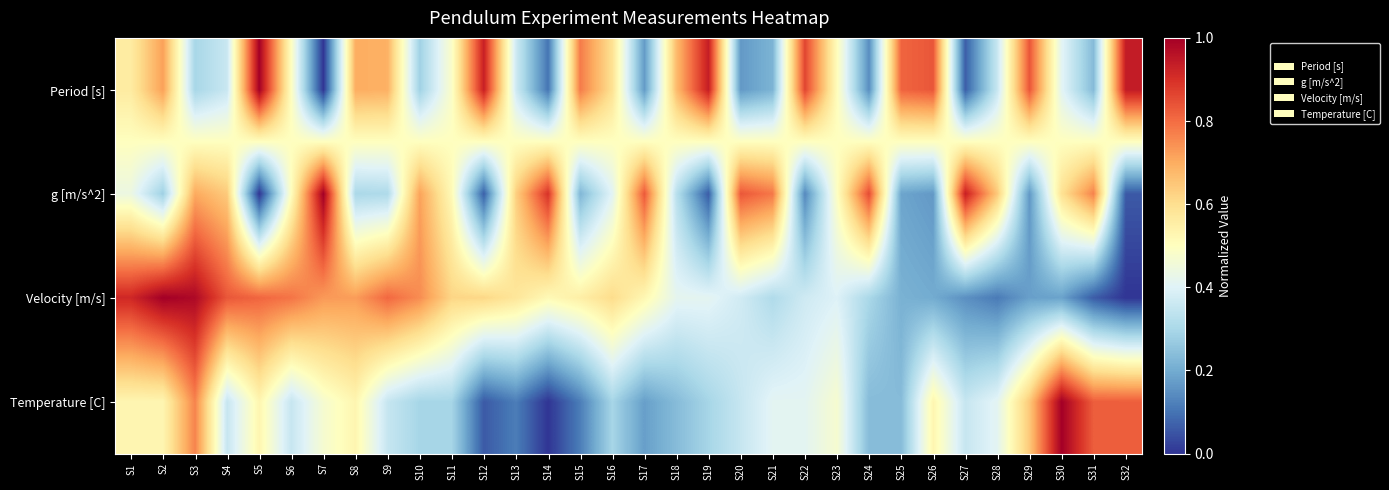

Between S27 and S28, which series saw the biggest shift?

g [m/s^2]